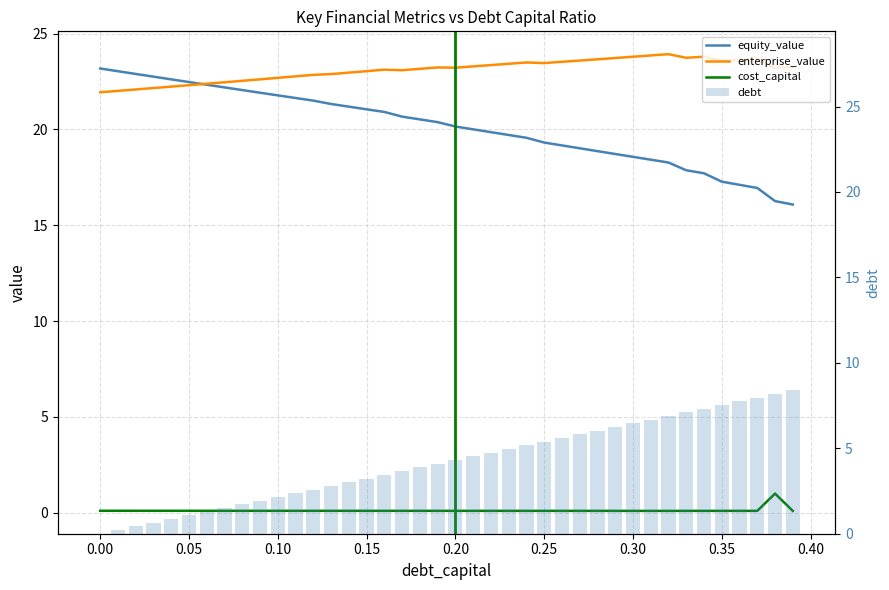

Which series has the widest spread of values?

debt